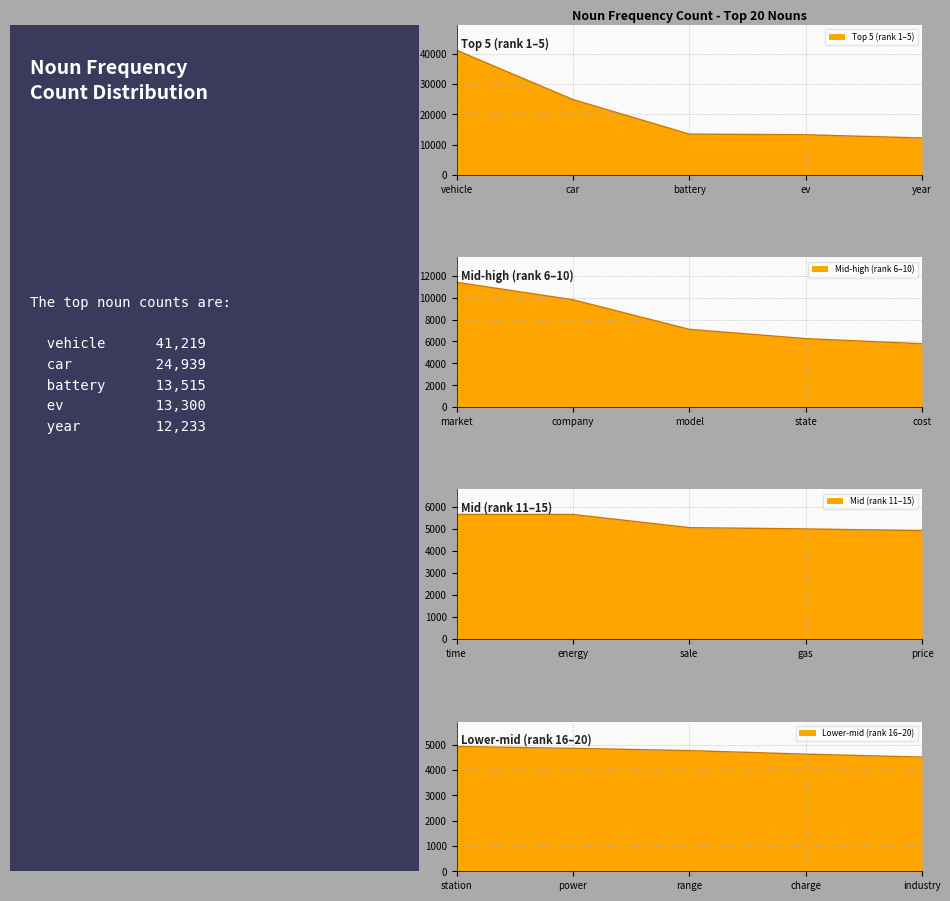

The chart shows a value of 2010 at industry. True or false?

False